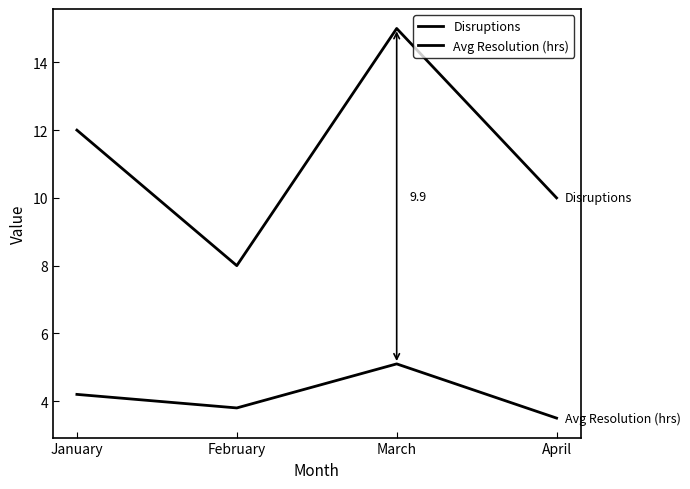

At March, list the series in order from largest to smallest.

Disruptions, Avg Resolution (hrs)